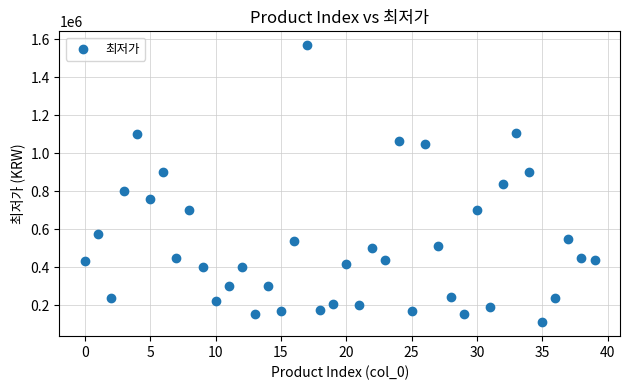

What is the range of Y values (max minus min)?

1460000